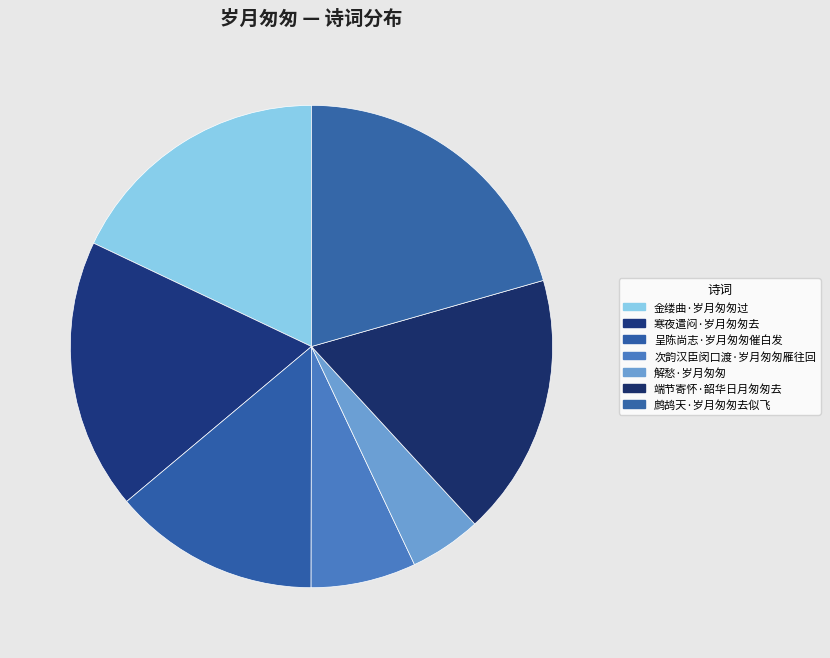

Does 呈陈尚志·岁月匆匆催白发 account for over 50% of the chart?

No